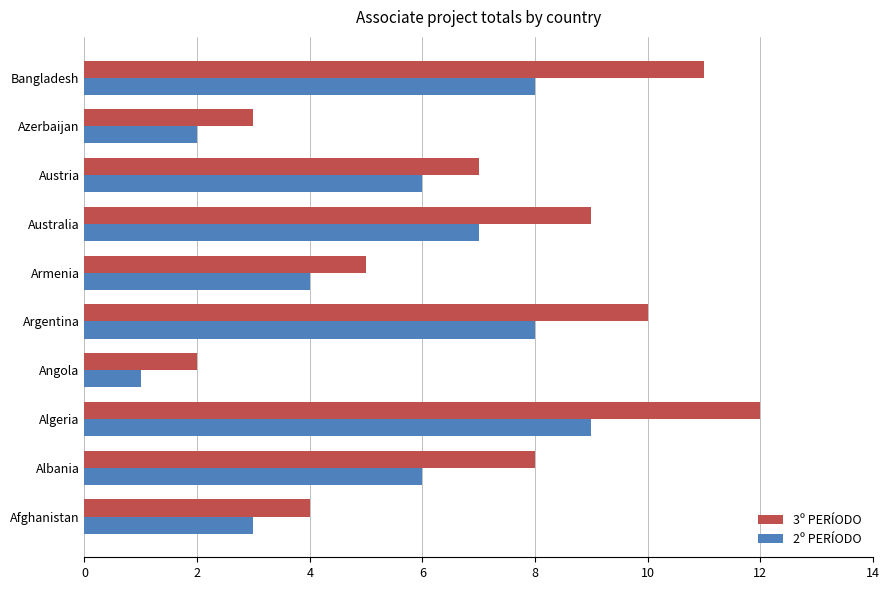

How many categories are shown in the chart?

10